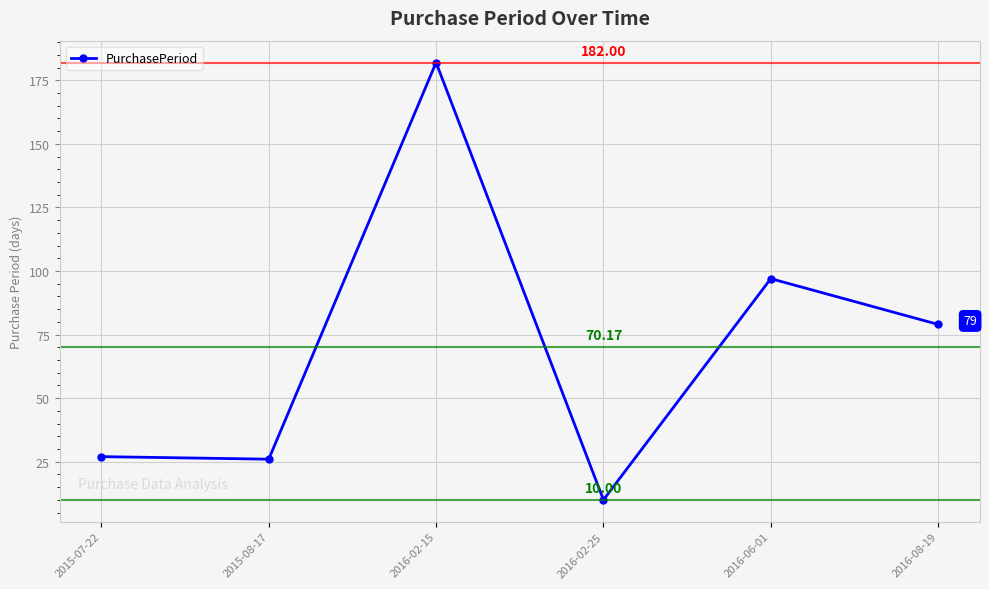

Which label corresponds to the largest value in the chart?

2016-02-15